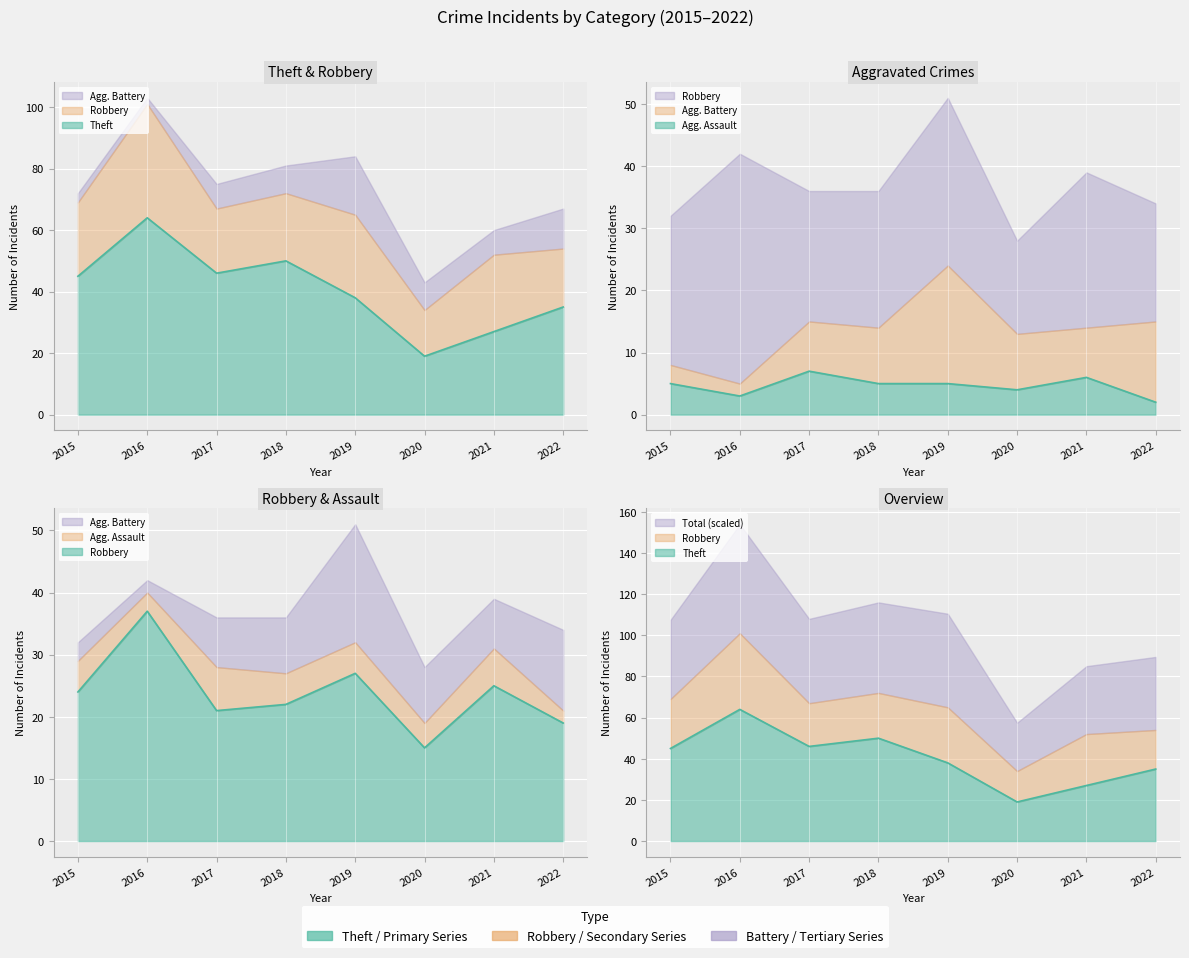

What is the sum of all Theft values?

324